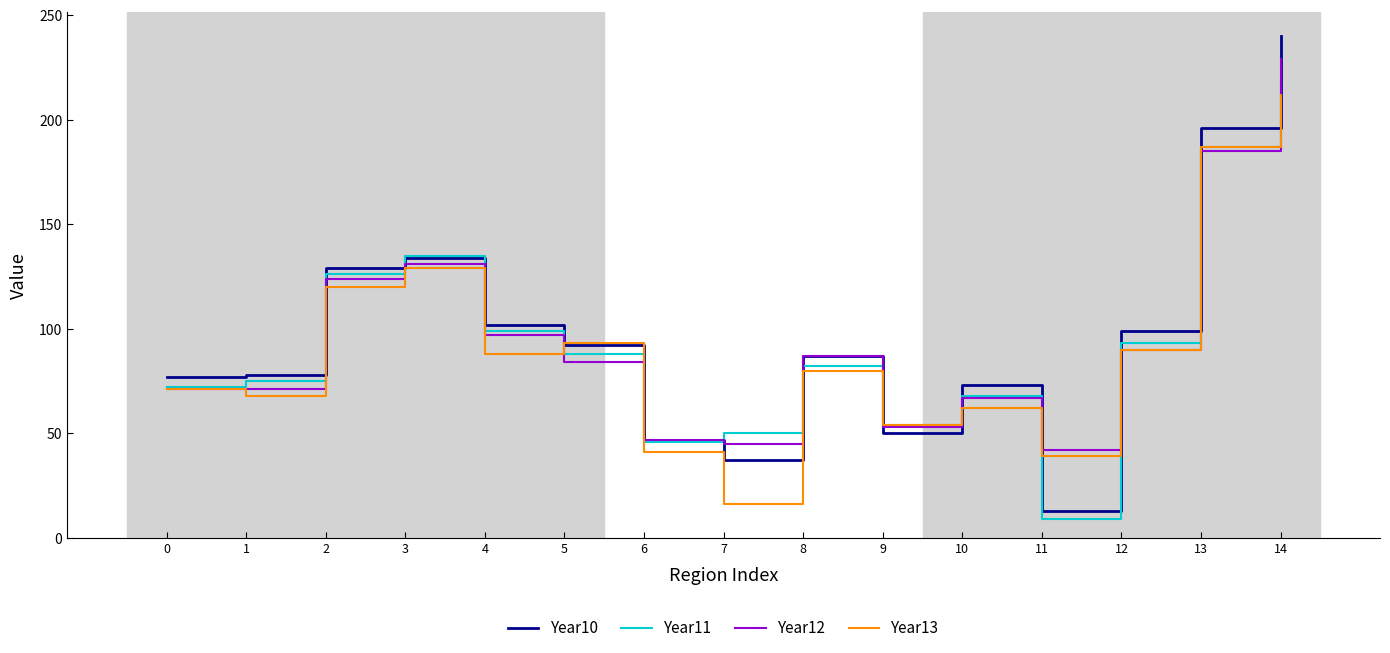

After their last crossing, which series has the higher values: Year12 or Year10?

Year10